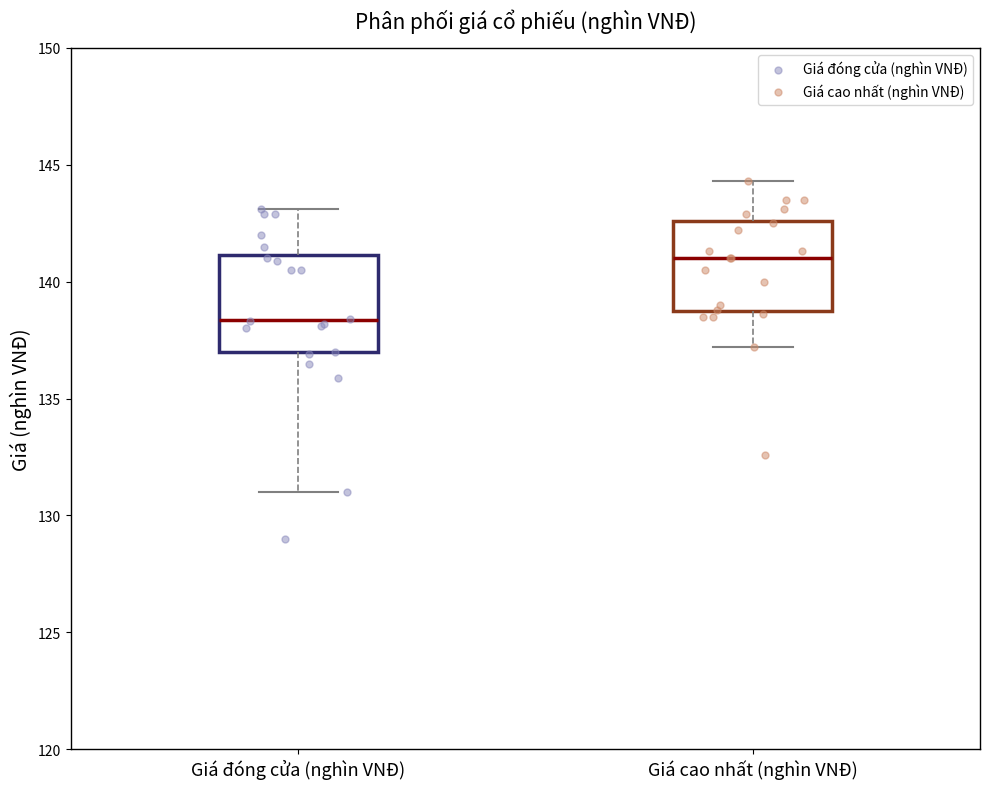

Reading left to right, transcribe this box plot: for each box, give where its median line is, the range the box spans, and where its two whiskers end, as read against the y-axis. The values are not printed on the chart, so give them approximately, as read against the axis.

Giá đóng cửa (nghìn VNĐ): median 138.5, box 137.0 to 141.0, whiskers 131.0 to 143.0
Giá cao nhất (nghìn VNĐ): median 141.0, box 139.0 to 142.5, whiskers 137.0 to 144.5